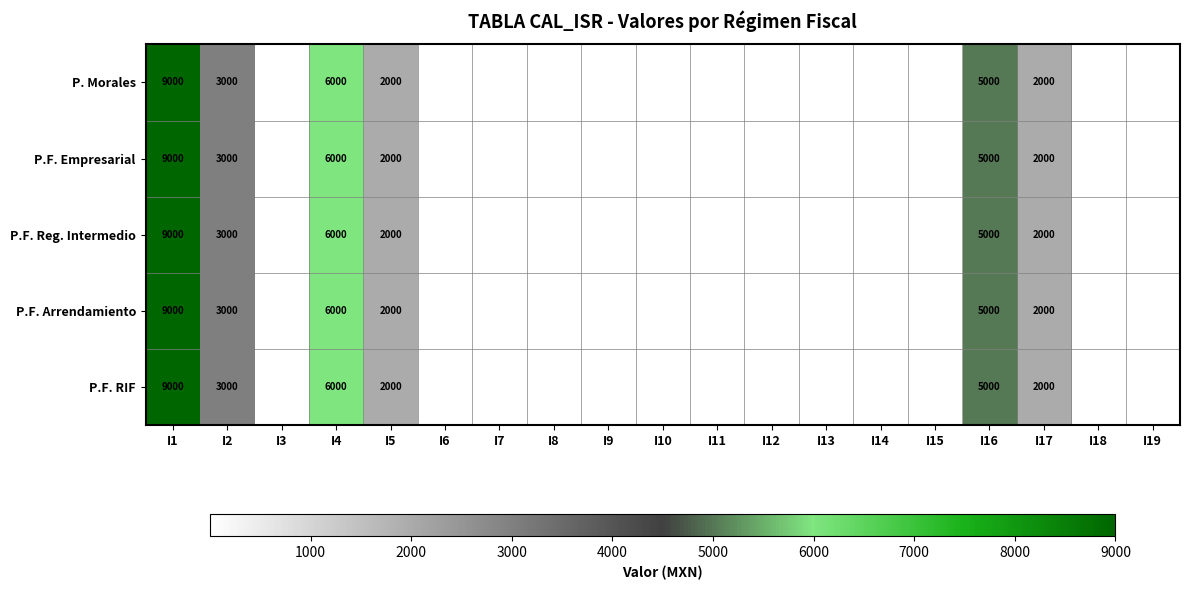

The value of P. Morales at I2 is 1907. True or false?

False